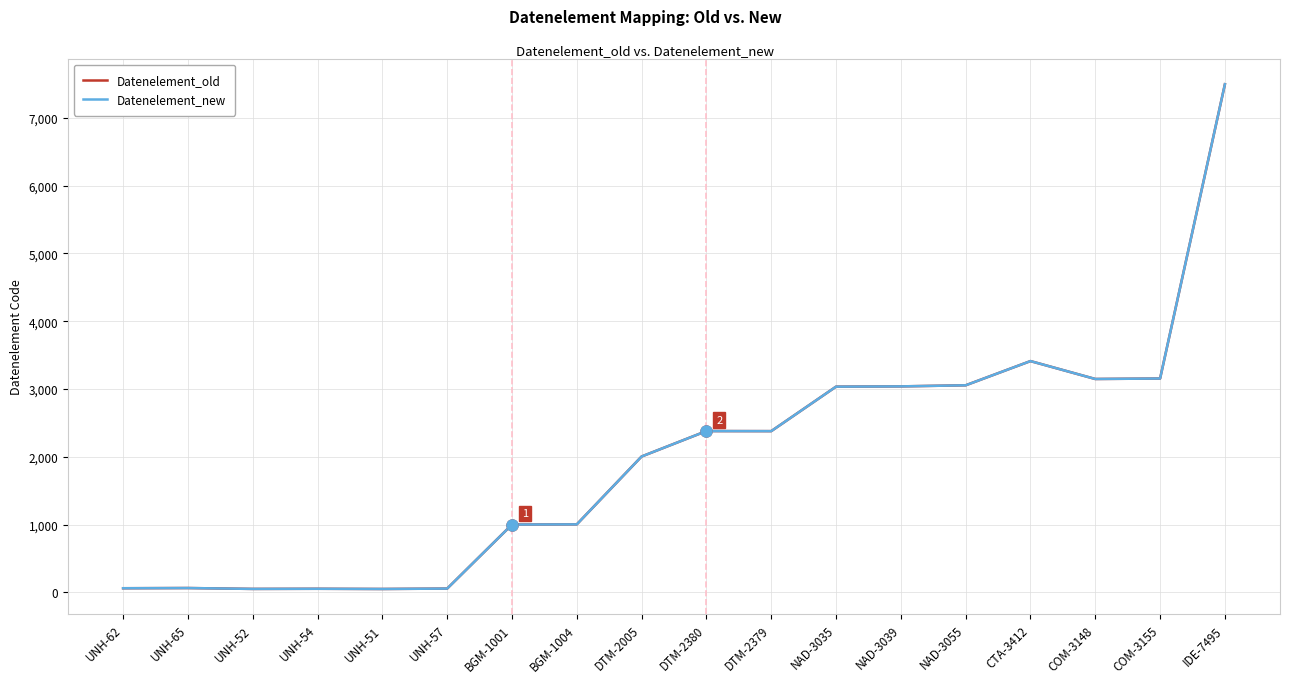

Rank the categories by Datenelement_old value from highest to lowest.

IDE-7495, CTA-3412, COM-3155, COM-3148, NAD-3055, NAD-3039, NAD-3035, DTM-2380, DTM-2379, DTM-2005, BGM-1004, BGM-1001, UNH-65, UNH-62, UNH-57, UNH-54, UNH-52, UNH-51